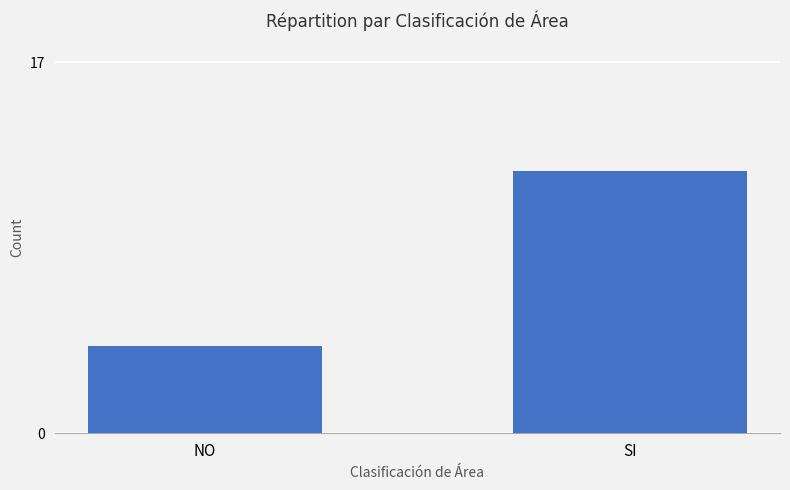

What is the difference between the maximum and minimum values?

8